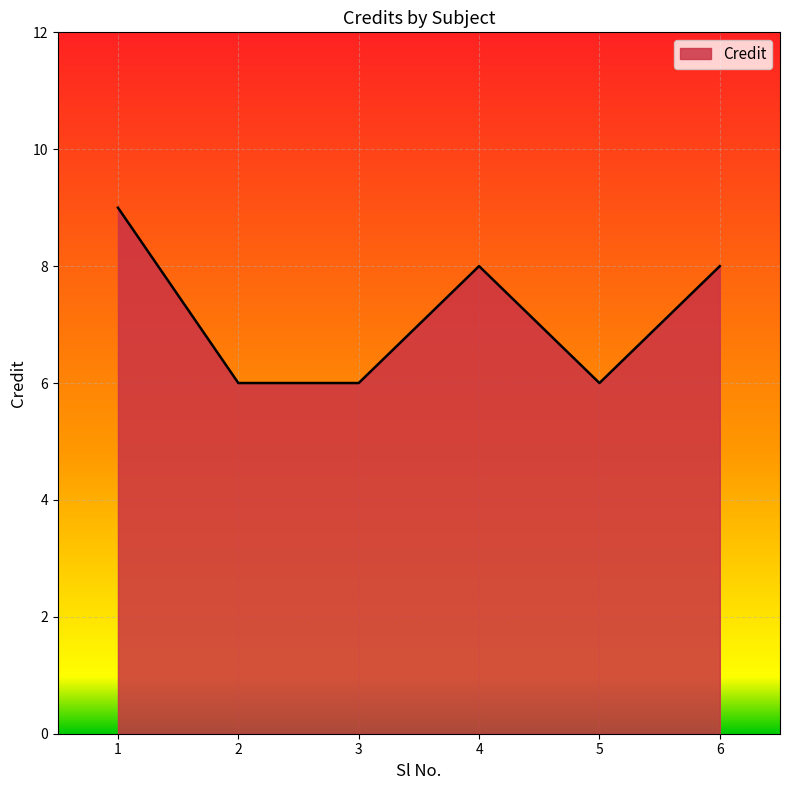

Does the chart display data point markers on the line(s)?

No